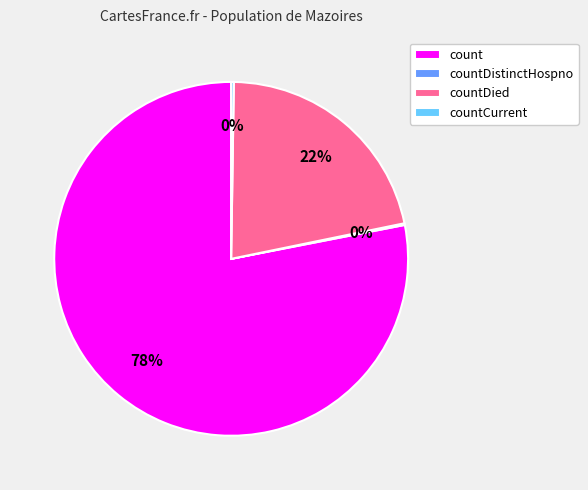

The count slice represents 78% of the pie. True or false?

True